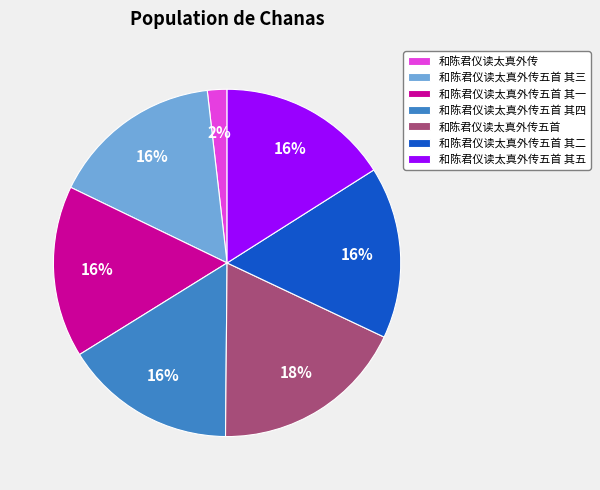

True or false: 和陈君仪读太真外传五首 accounts for 30% of the total.

False